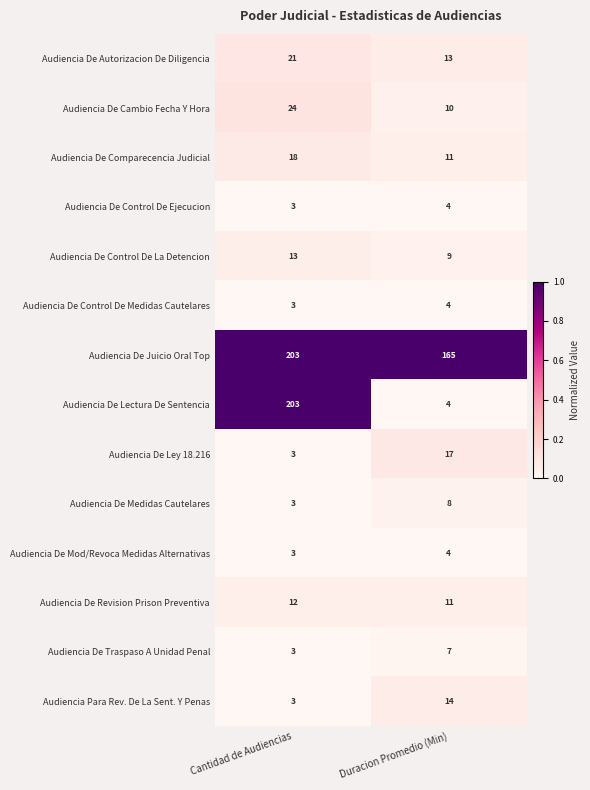

What is the spread (max minus min) of values at Duracion Promedio (Min)?

161